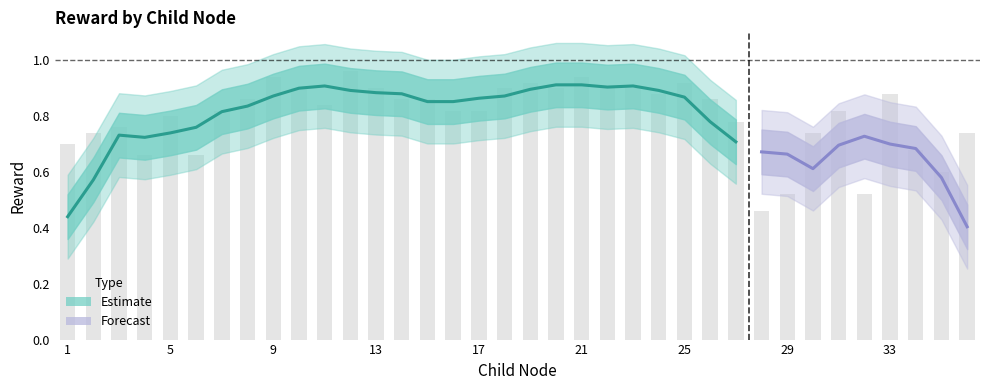

Reading right to left, what are all the values shown in this chart?

36=0.7	35=0.6	34=0.7	33=0.9	32=0.5	31=0.8	30=0.7	29=0.5	28=0.5	27=0.8	26=0.9	25=0.9	24=0.9	23=0.9	22=0.9	21=0.9	20=0.9	19=0.9	18=0.9	17=0.8	16=0.8	15=0.9	14=0.9	13=0.9	12=1.0	11=0.8	10=0.9	9=0.9	8=0.9	7=0.8	6=0.7	5=0.8	4=0.7	3=0.8	2=0.7	1=0.7